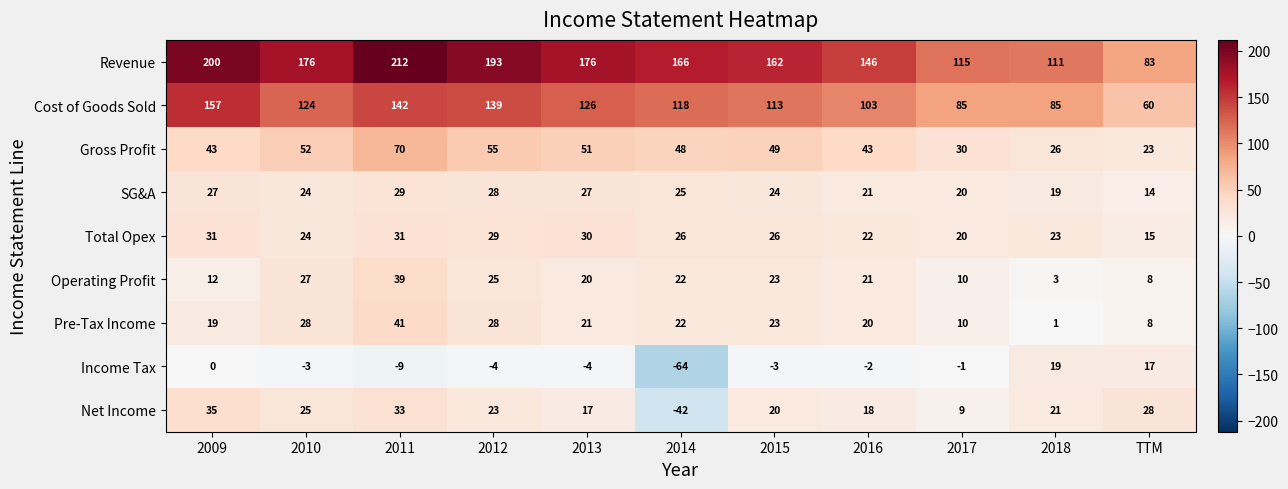

What is the total value across all series at 2009?

524